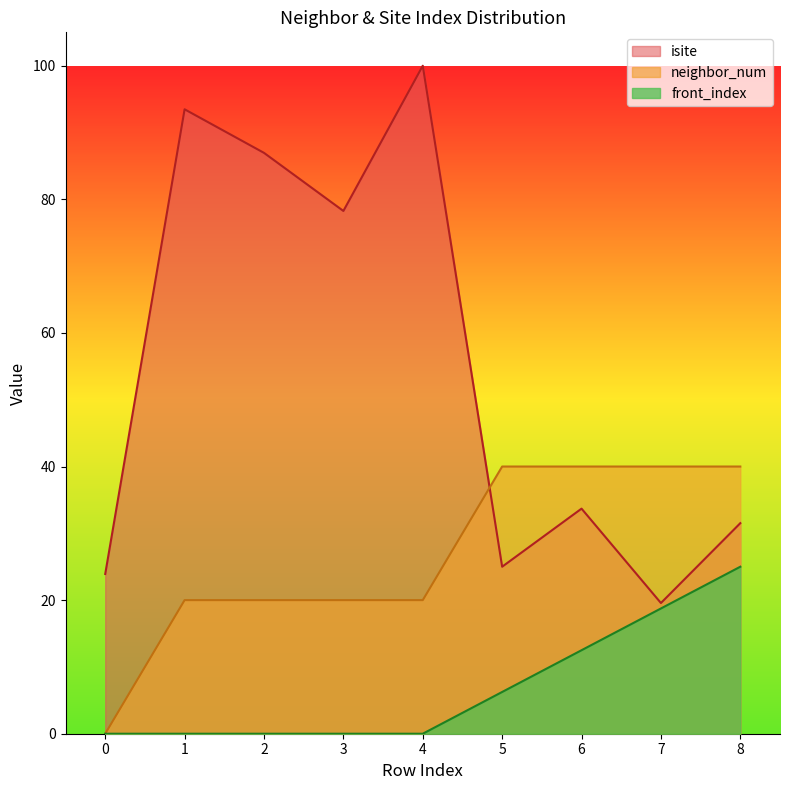

What is the maximum value shown in the chart?

100.0